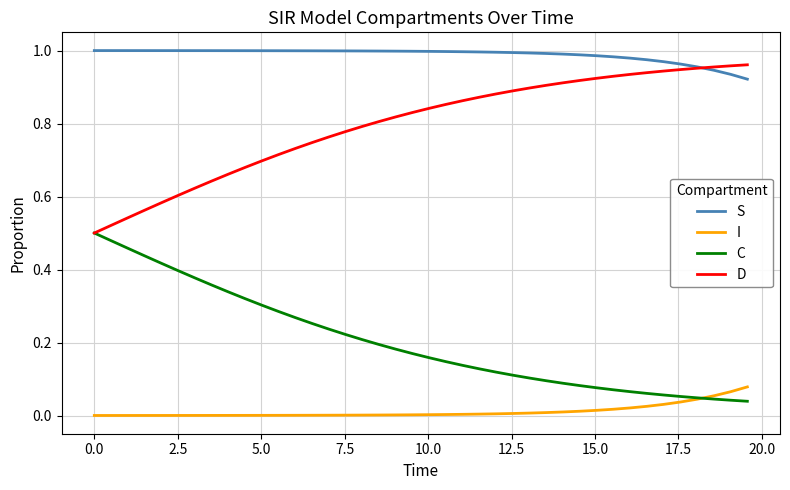

List the series in order of their peak value, highest first.

S, D, C, I